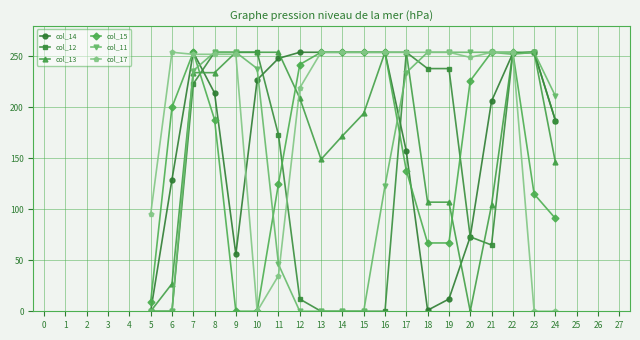

True or false: col_14 has a value of 254 at 7.

True